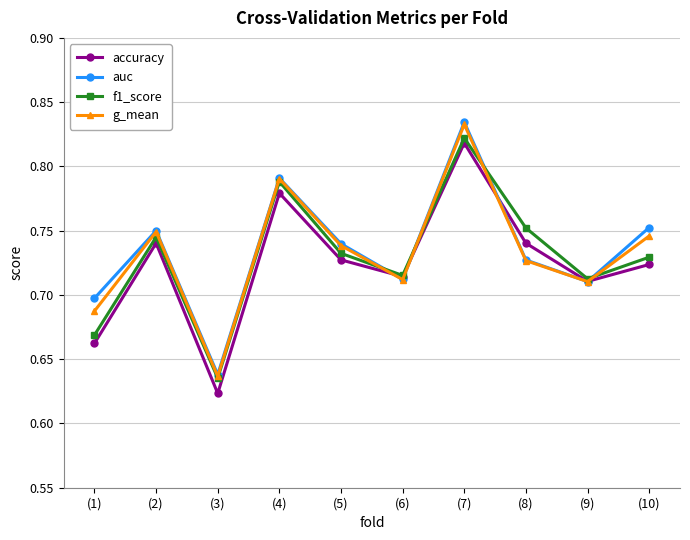

Is it true that g_mean equals 0.3 at (5)?

False